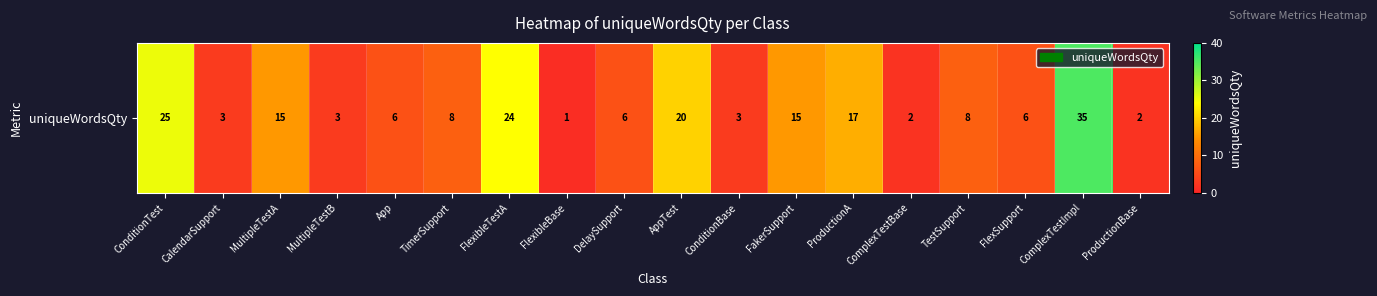

What is the smallest value displayed?

1